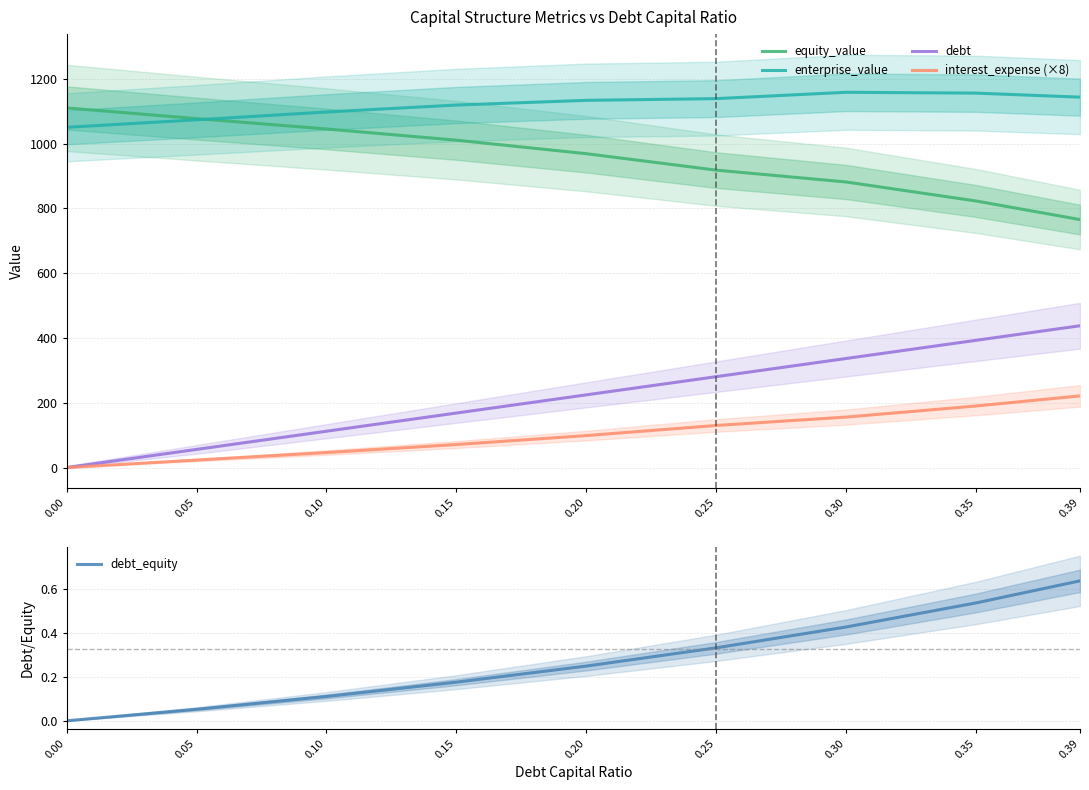

How many data points in equity_value are above 968?

5